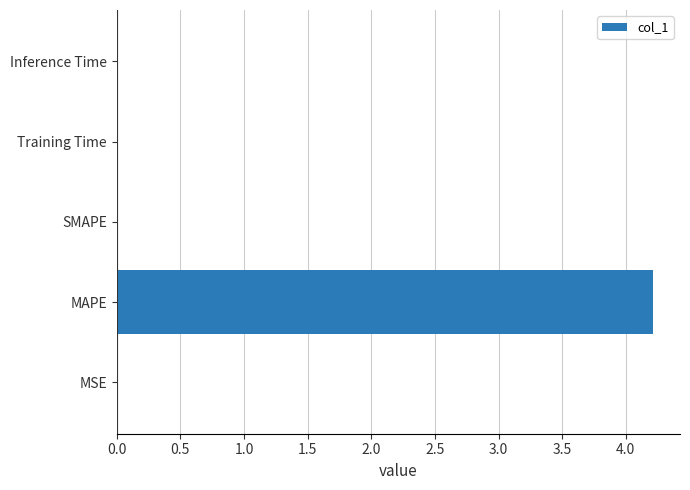

Which category has the highest value across all series?

MAPE